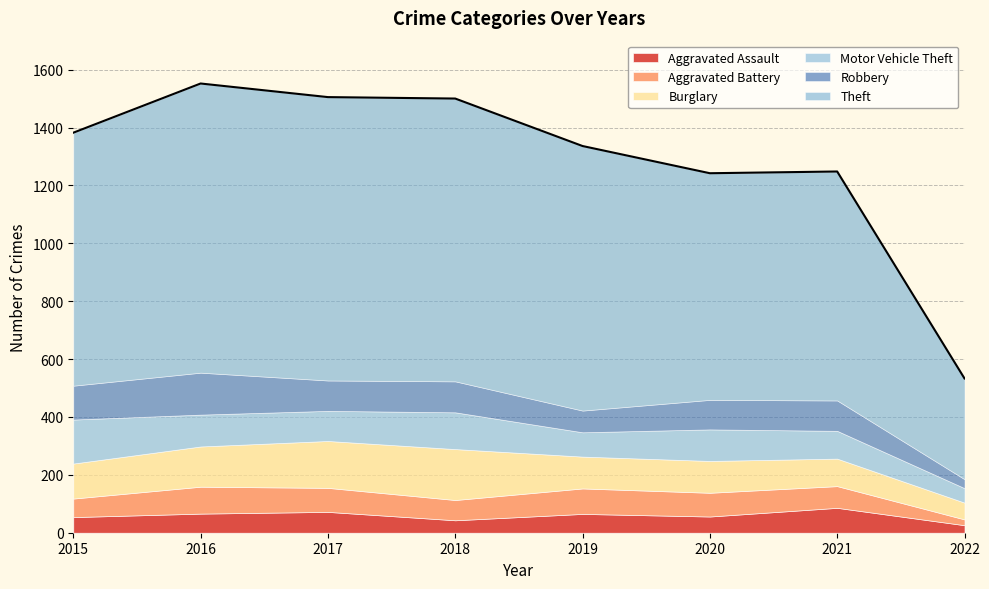

Which series has the widest spread of values?

Theft